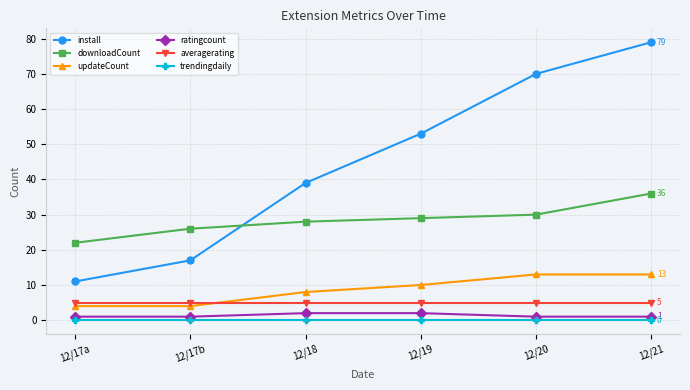

True or false: trendingdaily has a value of 0 at 12/18.

True